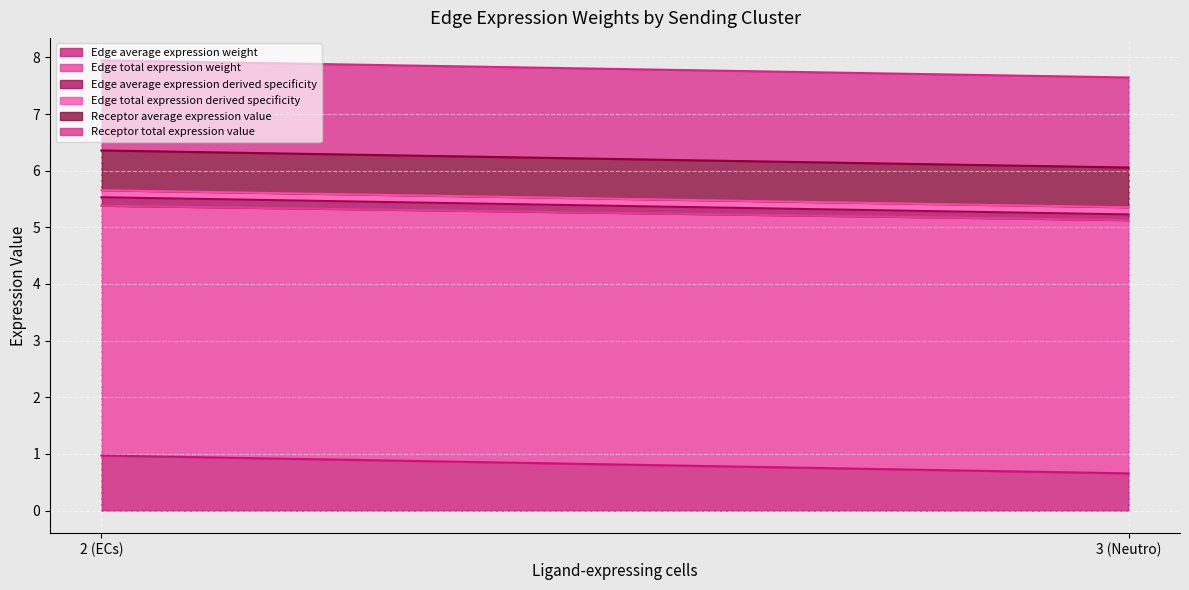

At which label does Edge average expression weight reach its peak?

2 (ECs)